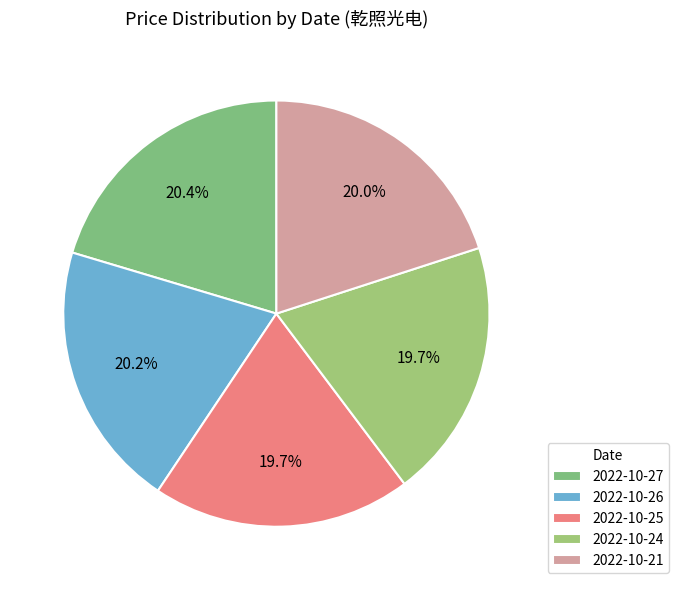

Is there any slice that represents more than half of the pie?

No